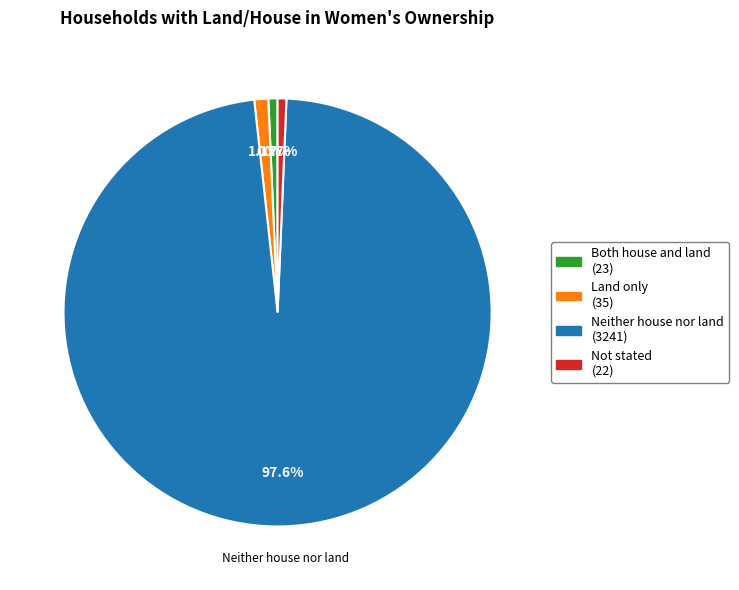

How many segments does this pie chart have?

4